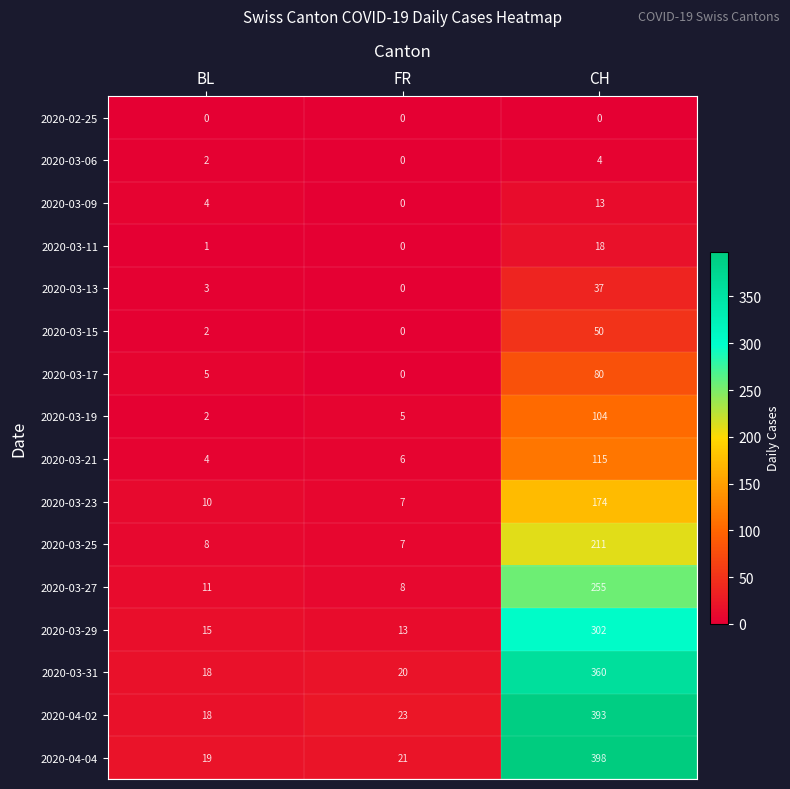

The value of 2020-03-23 at FR is 2. True or false?

False